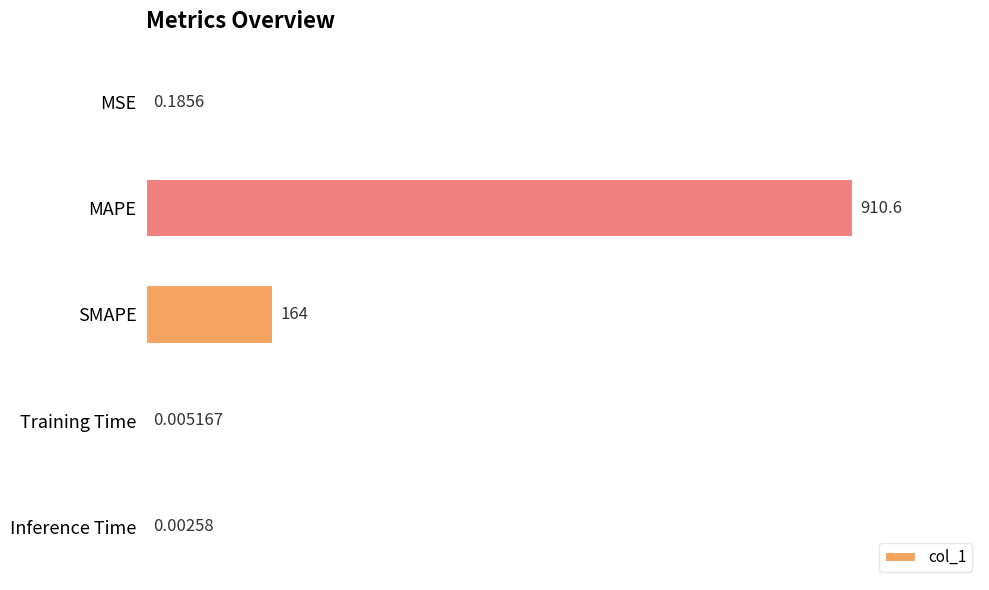

Which has a higher value, MAPE or Inference Time?

MAPE